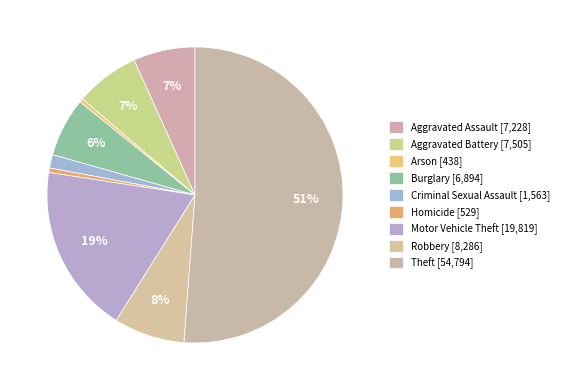

Which slice represents more than half of the pie?

Theft